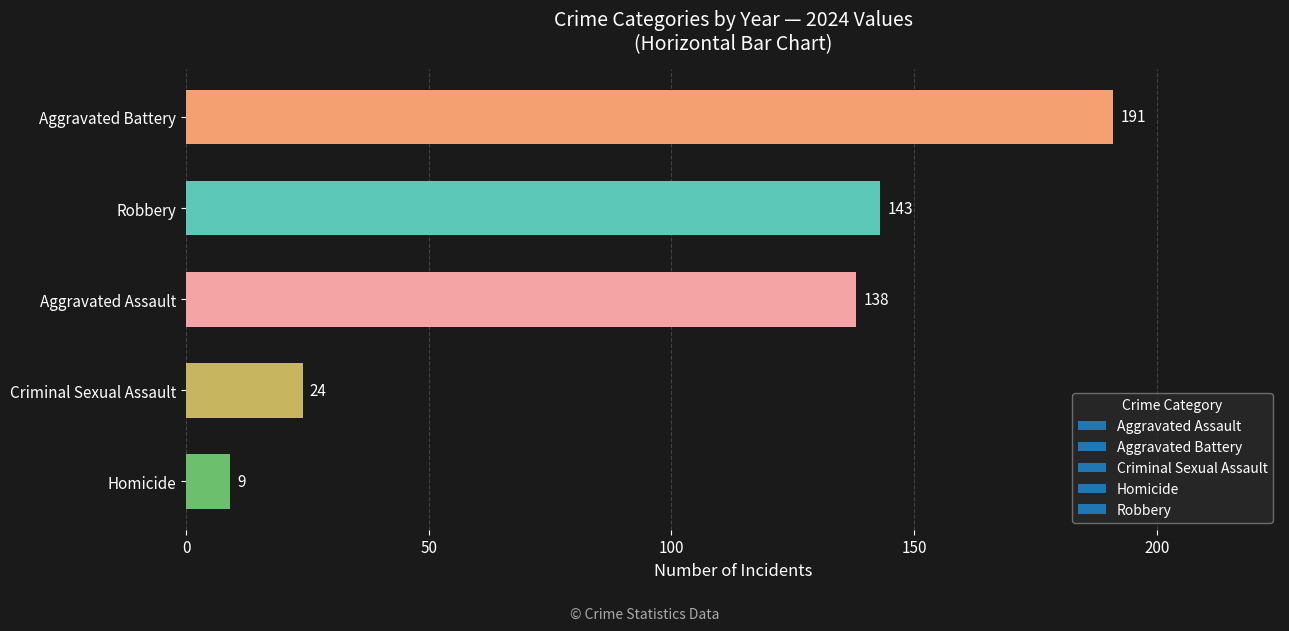

List the labels in order of value, largest first.

Aggravated Battery, Robbery, Aggravated Assault, Criminal Sexual Assault, Homicide